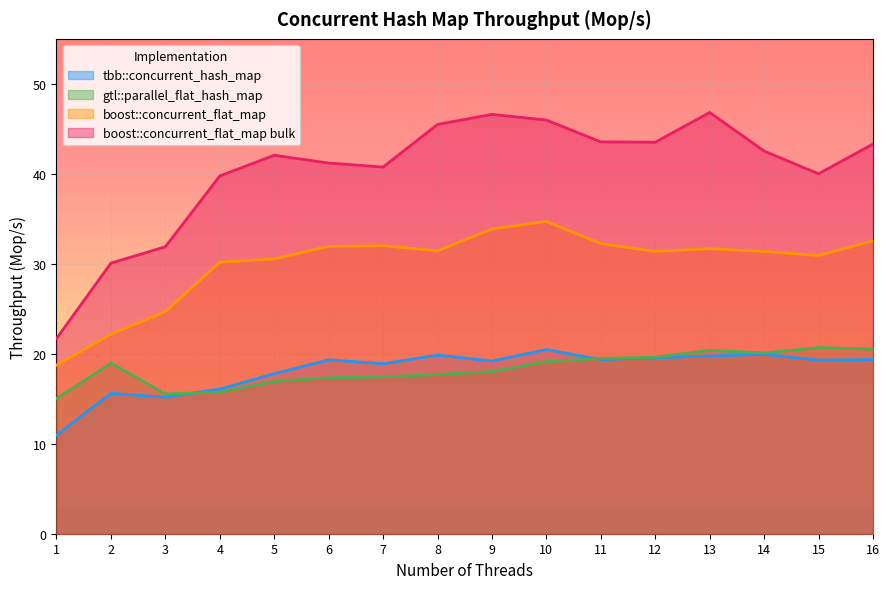

Which category has the lowest value in the boost::concurrent_flat_map series?

1